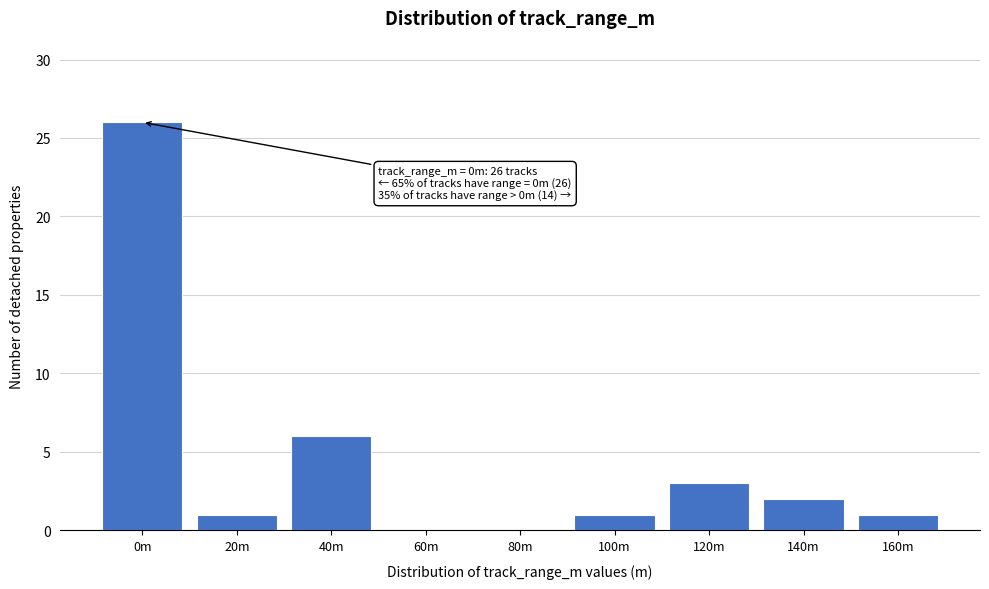

Reading right to left, list all the values displayed in this chart.

160m=1	140m=2	120m=3	100m=1	80m=0	60m=0	40m=6	20m=1	0m=26